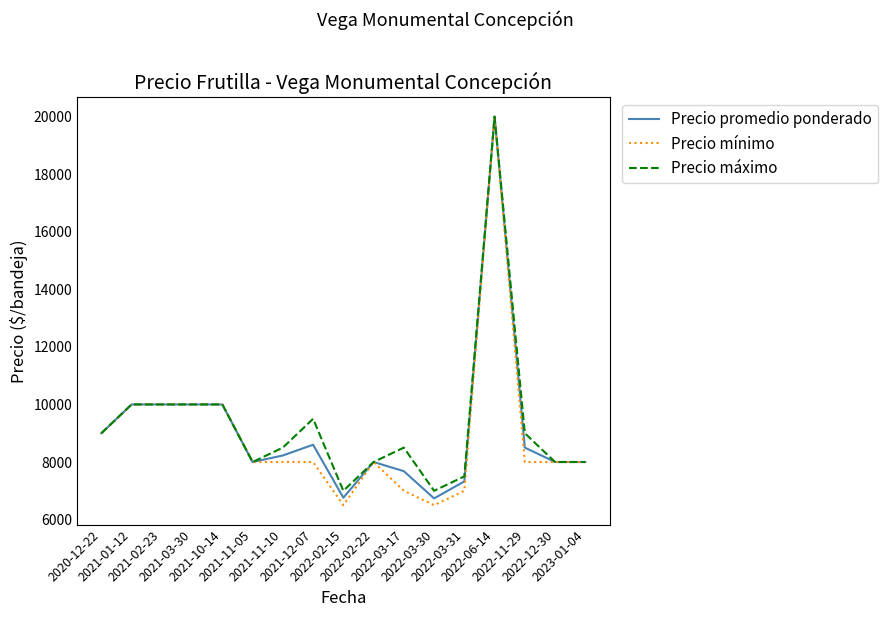

Does the chart have visible grid lines?

No